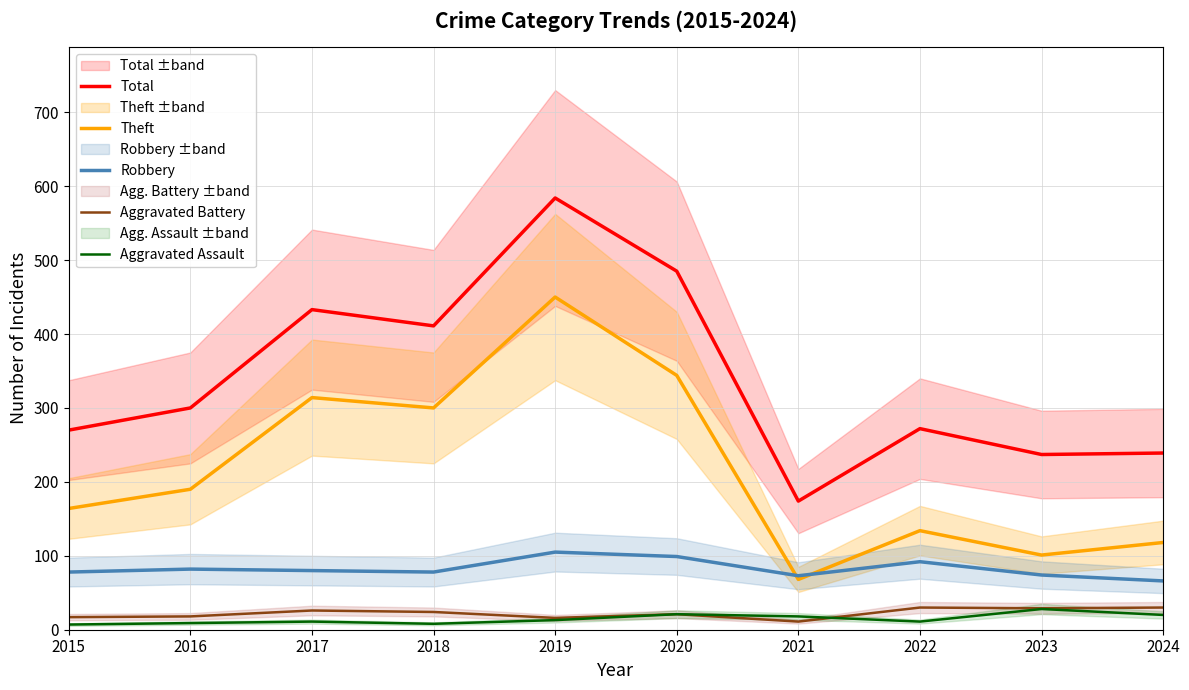

The Aggravated Assault series shows 2 at 2018. True or false?

False